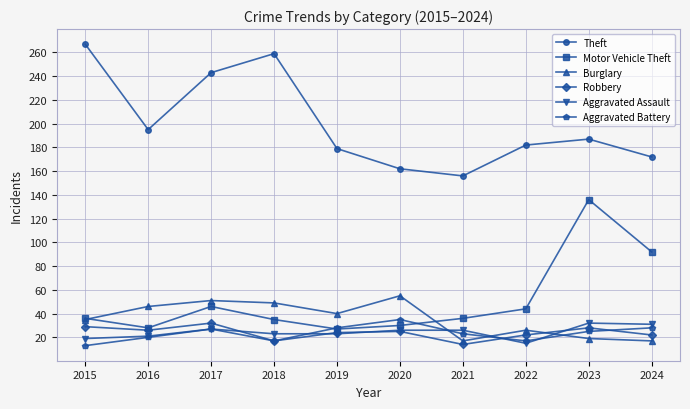

At which category does Burglary reach its first local valley?

2019